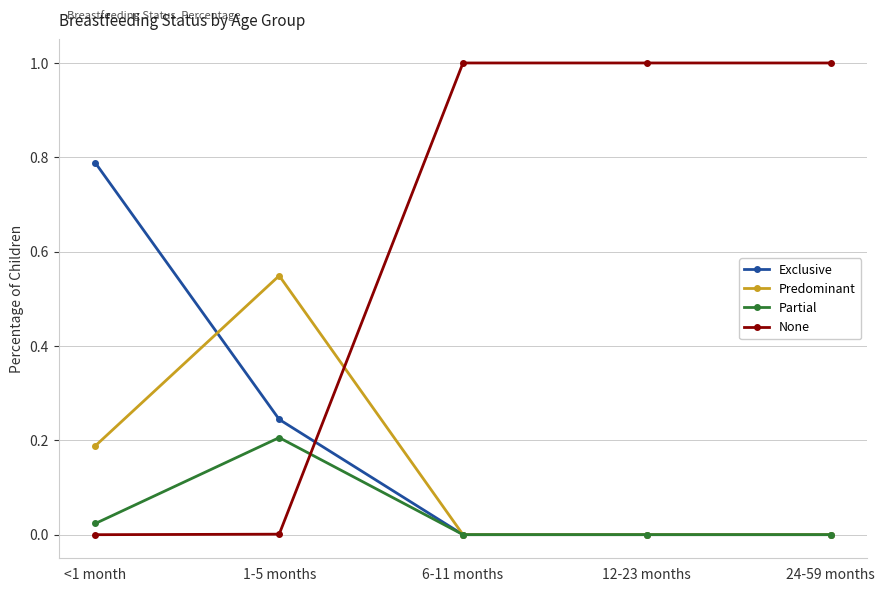

Is the value of Exclusive at 1-5 months greater than the value of Partial at 1-5 months?

Yes